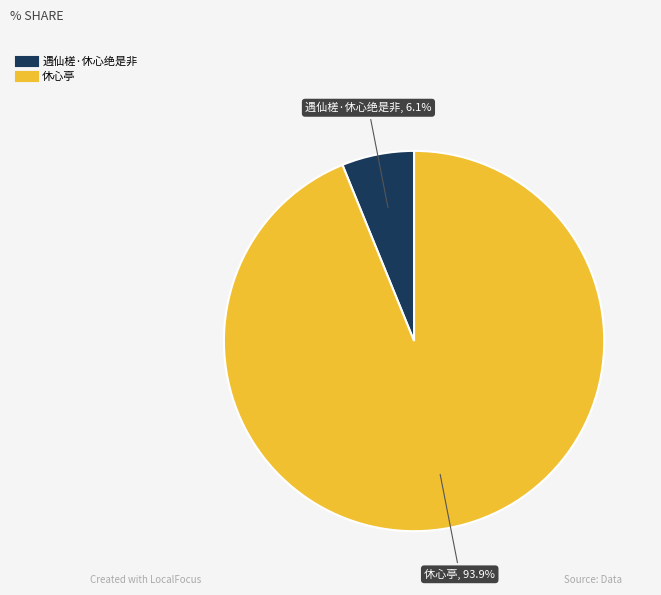

Count the number of slices in the pie.

2